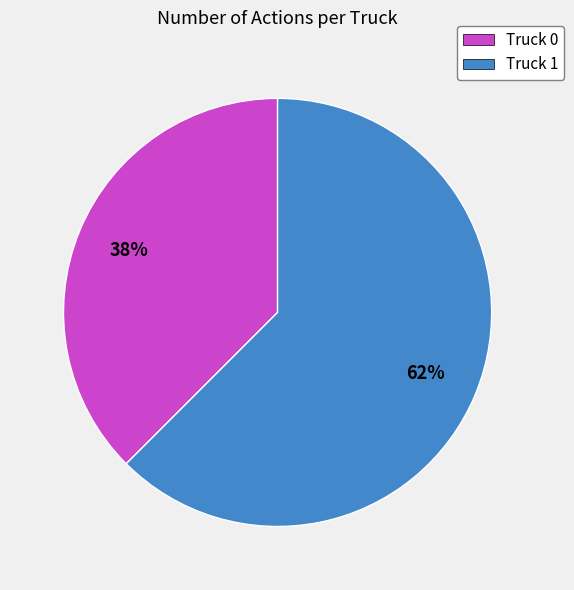

Which slice is the smallest?

Truck 0